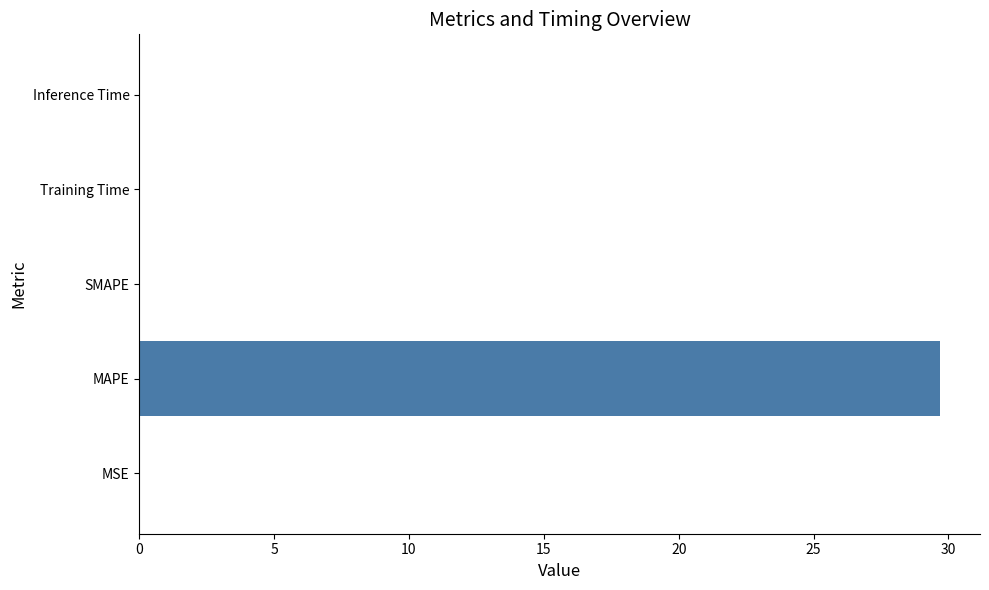

How many categories are shown in the chart?

5